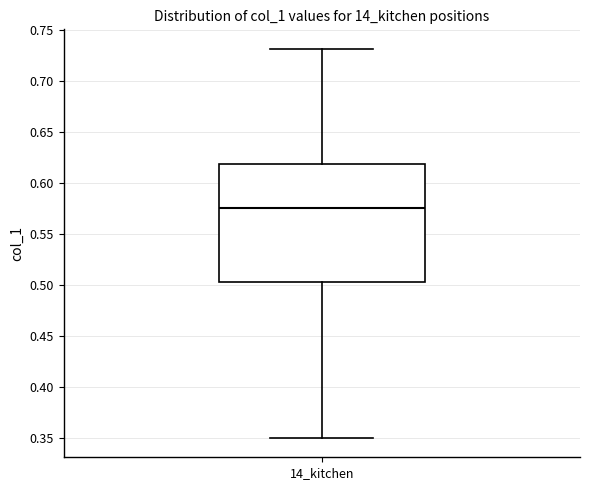

Transcribe this box plot: give where the median line is, the range the box spans, and where the two whiskers end, as read against the y-axis. The values are not printed on the chart, so give them approximately, as read against the axis.

median 0.575, box 0.505 to 0.620, whiskers 0.350 to 0.730